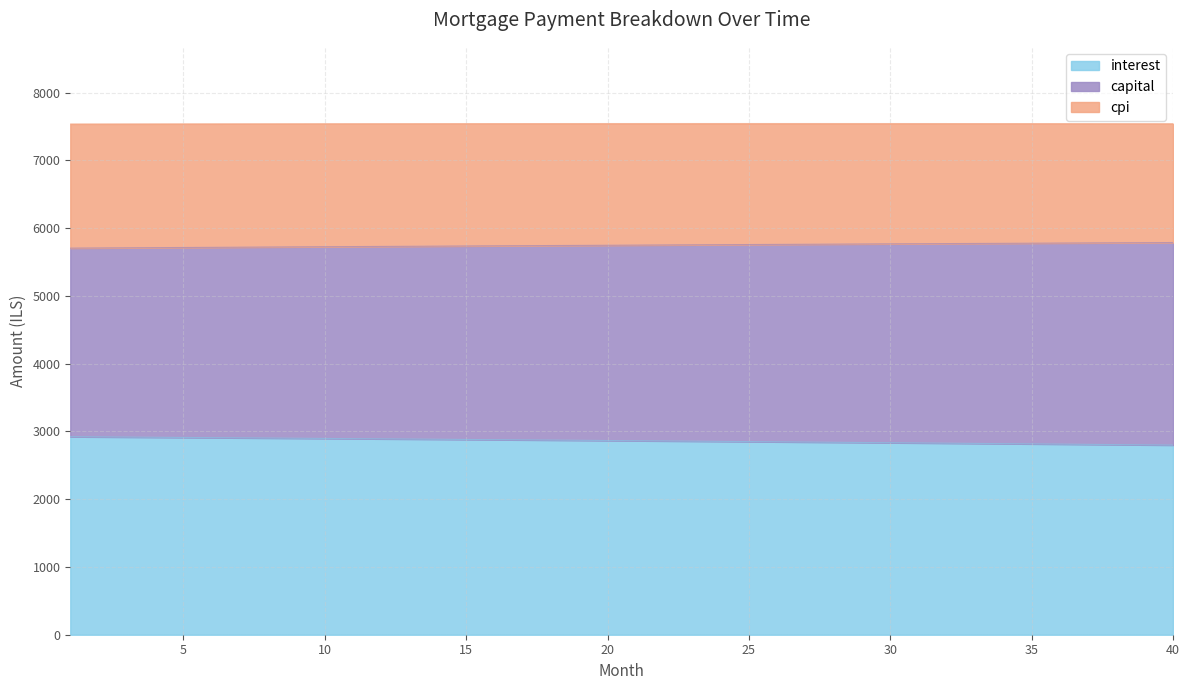

Where does the capital series first go above 5749?

21